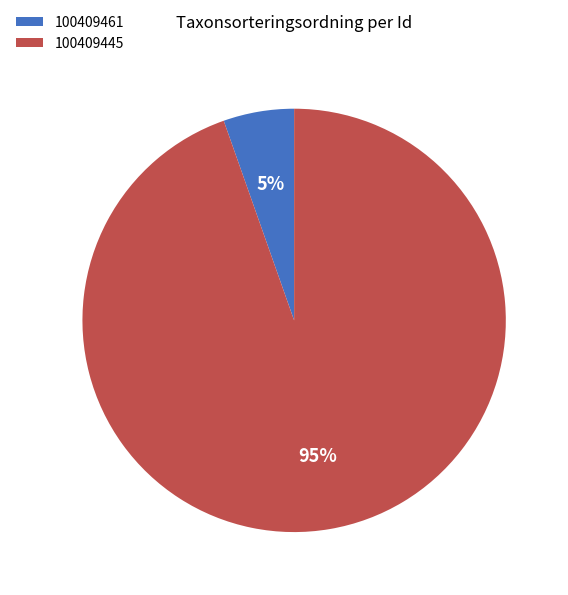

Count the number of slices in the pie.

2